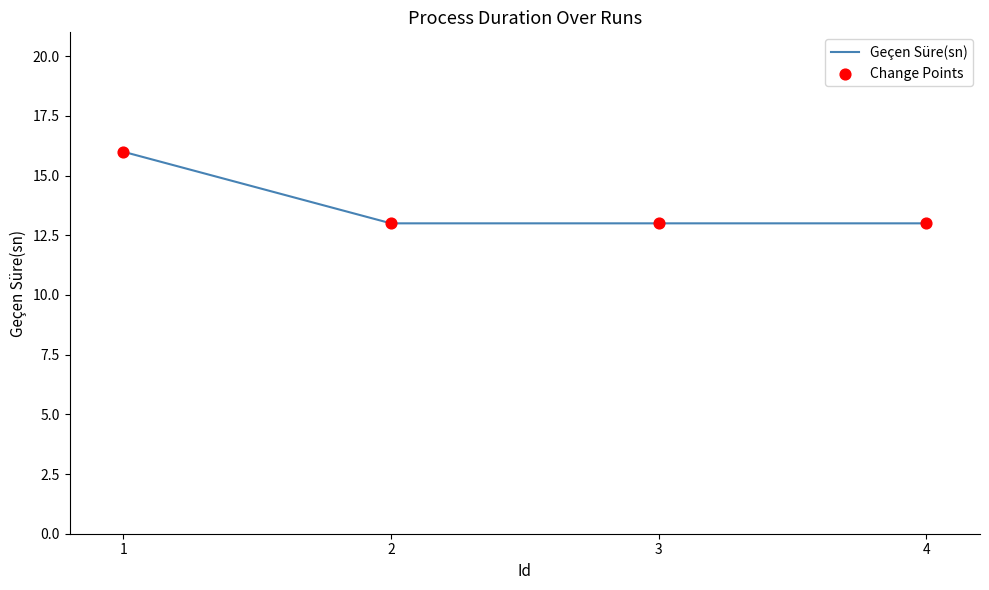

True or false: the data has more than 1 interior local peaks.

False